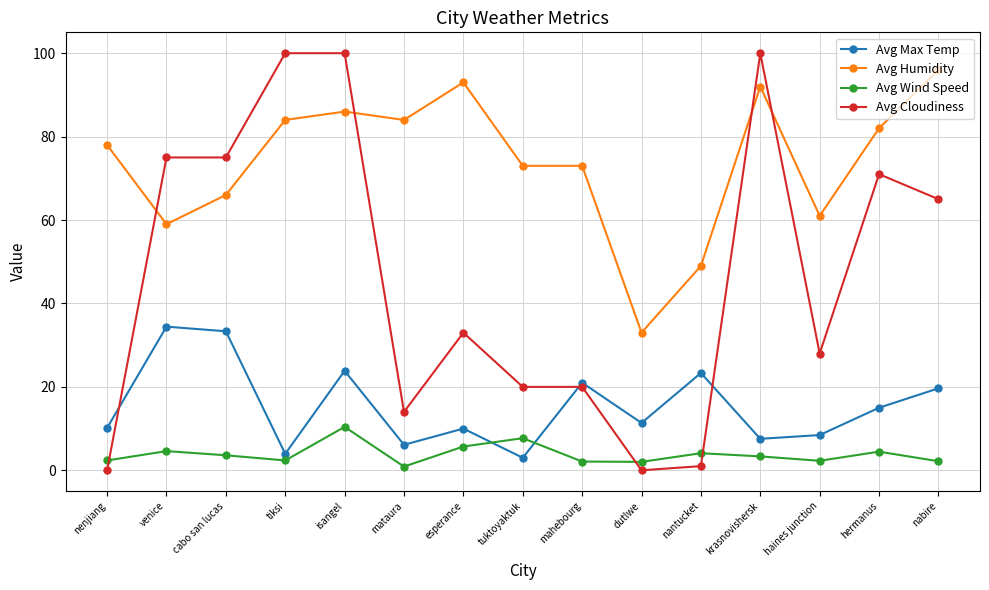

Does the chart display data point markers on the line(s)?

Yes